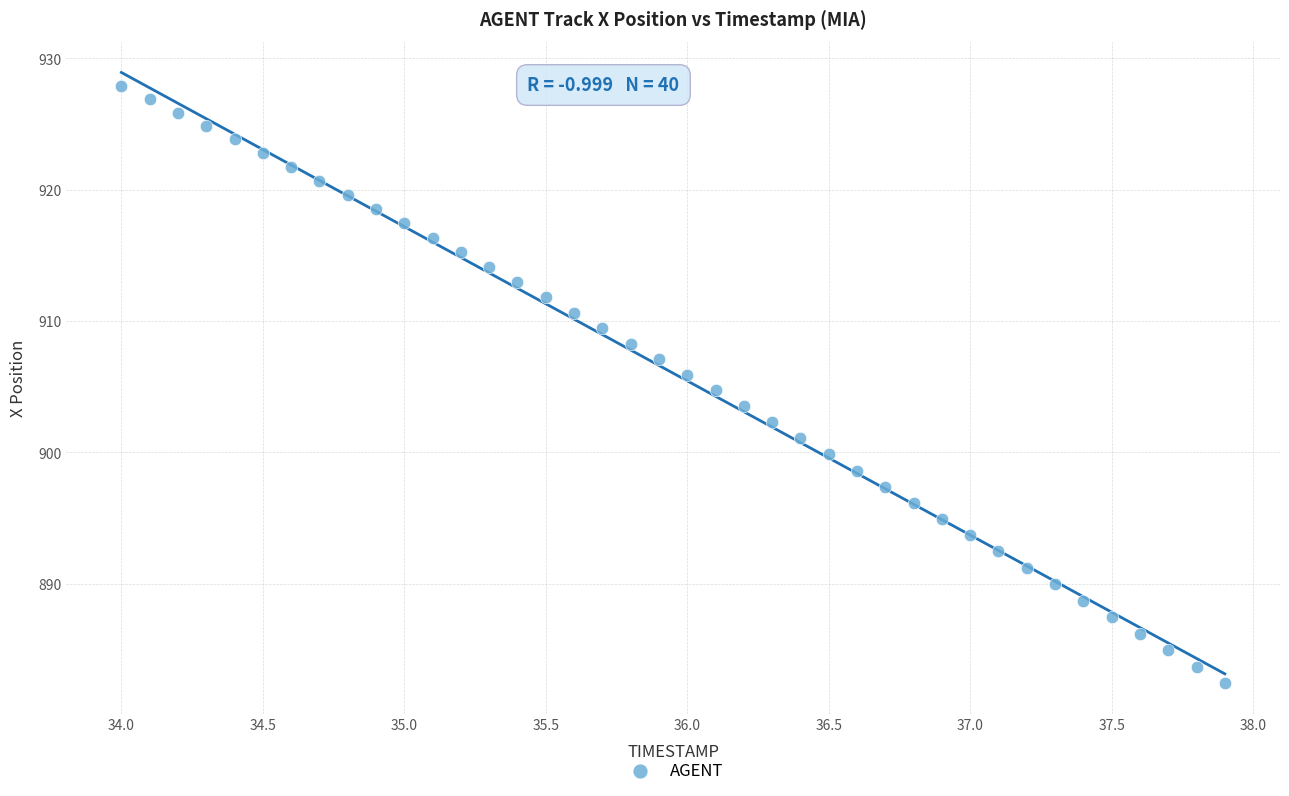

What is the range of Y values (max minus min)?

45.4